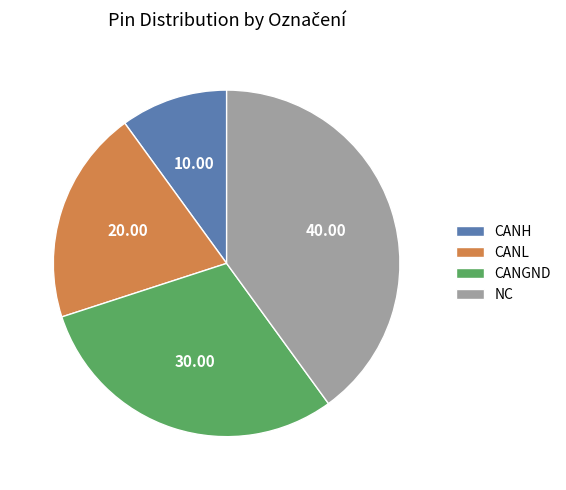

Rank the categories by value from lowest to highest.

CANH, CANL, CANGND, NC